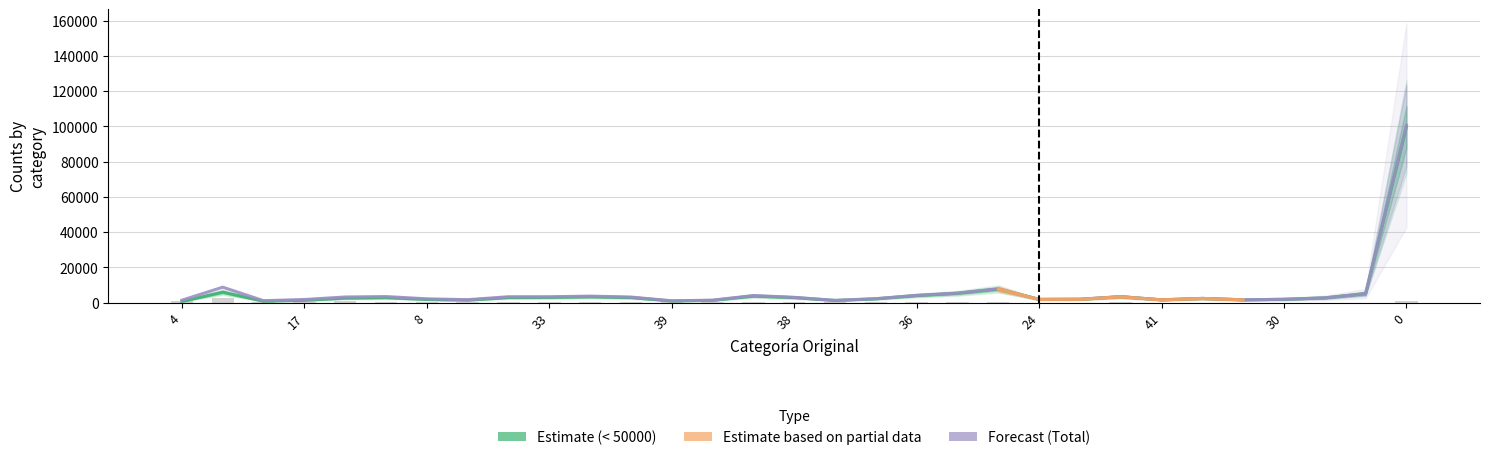

Is it true that Total equals 8808 at 19?

False